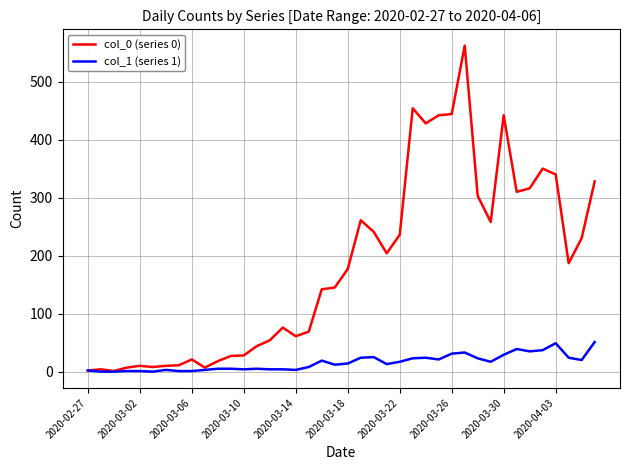

How many lines are shown in the chart?

2